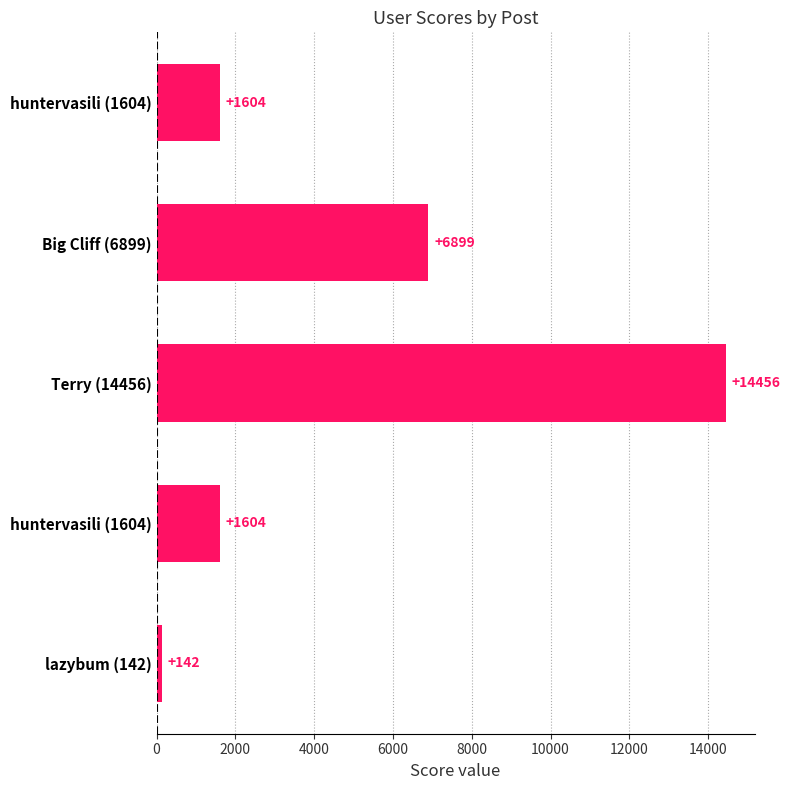

Which label corresponds to the largest value in the chart?

Terry (14456)